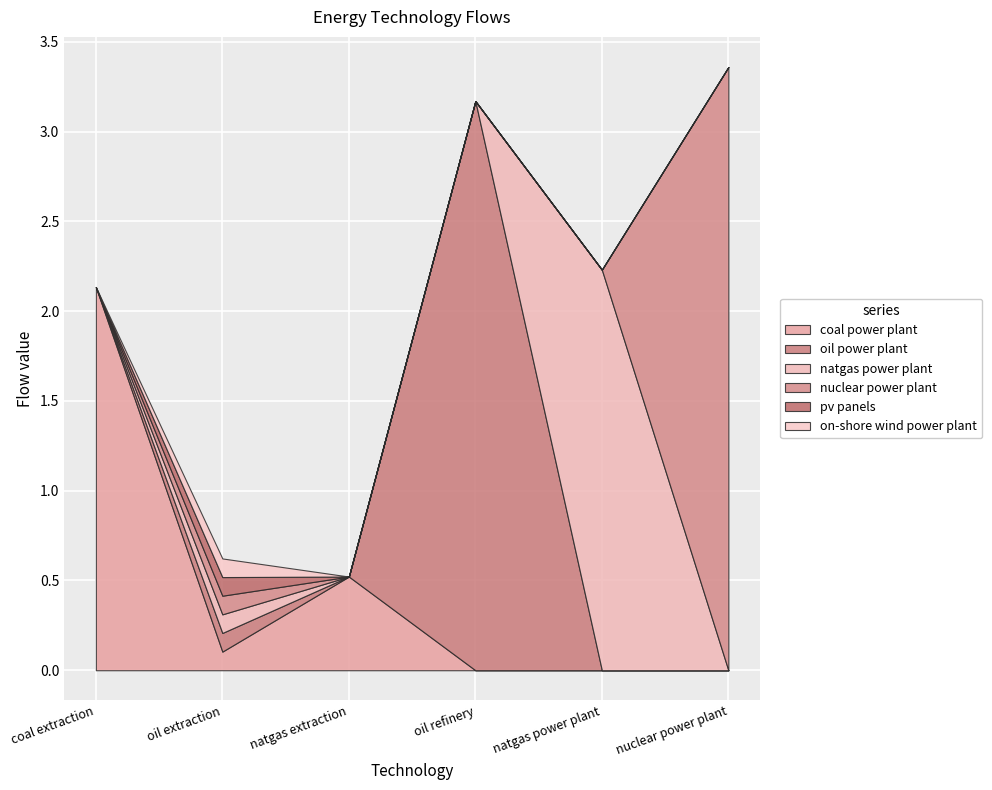

The natgas power plant series shows 0.0 at oil extraction. True or false?

False